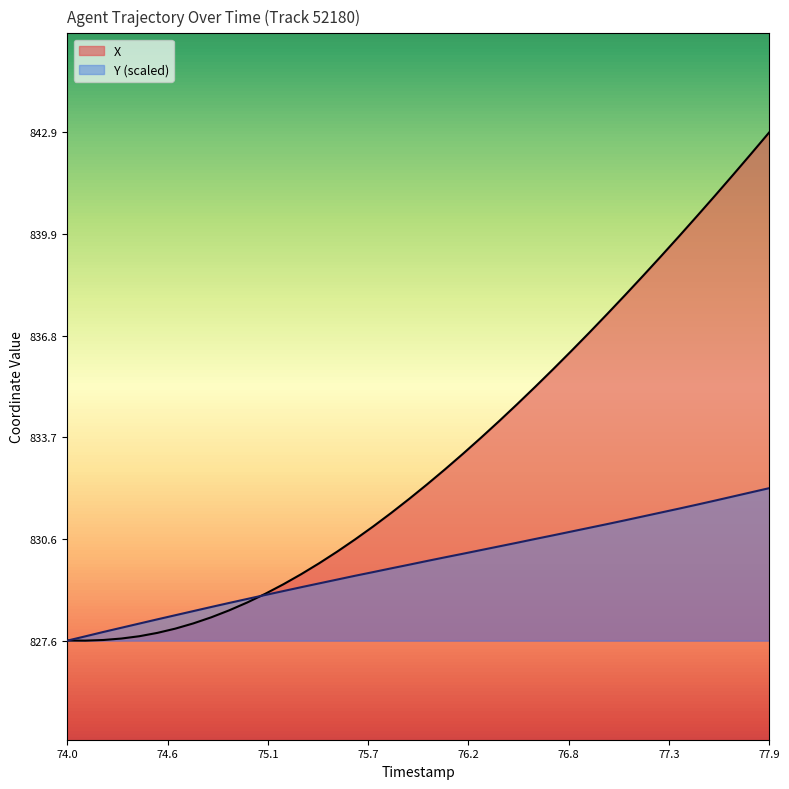

Reading left to right, what are all the values shown in this chart?

X: 827.6	827.6	827.6	827.6	827.7	827.8	827.9	828.1	828.3	828.5	828.7	829.0	829.3	829.6	829.9	830.2	830.6	831.0	831.4	831.8	832.3	832.7	833.2	833.7	834.2	834.7	835.2	835.8	836.3	836.9	837.4	838.0	838.6	839.2	839.8	840.4	841.0	841.7	842.3	842.9
Y: 827.6	827.7	827.8	827.9	828.1	828.2	828.3	828.4	828.6	828.7	828.8	828.9	829.1	829.2	829.3	829.4	829.5	829.6	829.7	829.9	830.0	830.1	830.2	830.3	830.4	830.5	830.6	830.7	830.9	831.0	831.1	831.2	831.3	831.4	831.6	831.7	831.8	831.9	832.0	832.2